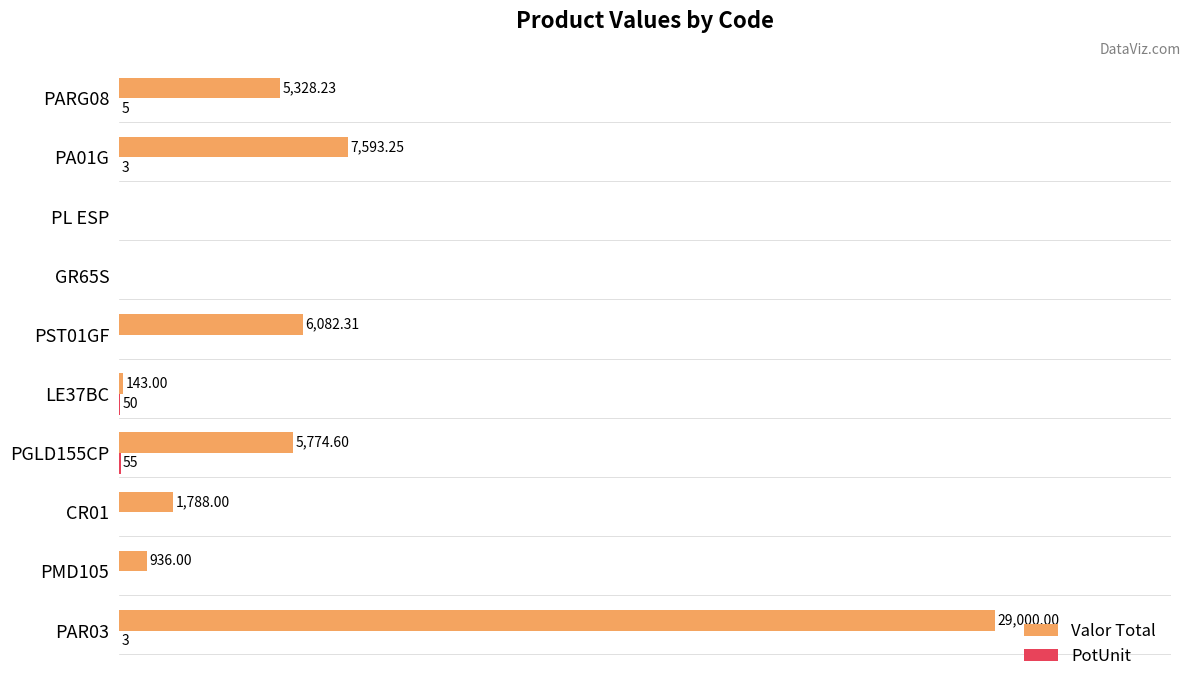

At which category is the sum across all series the highest?

PAR03